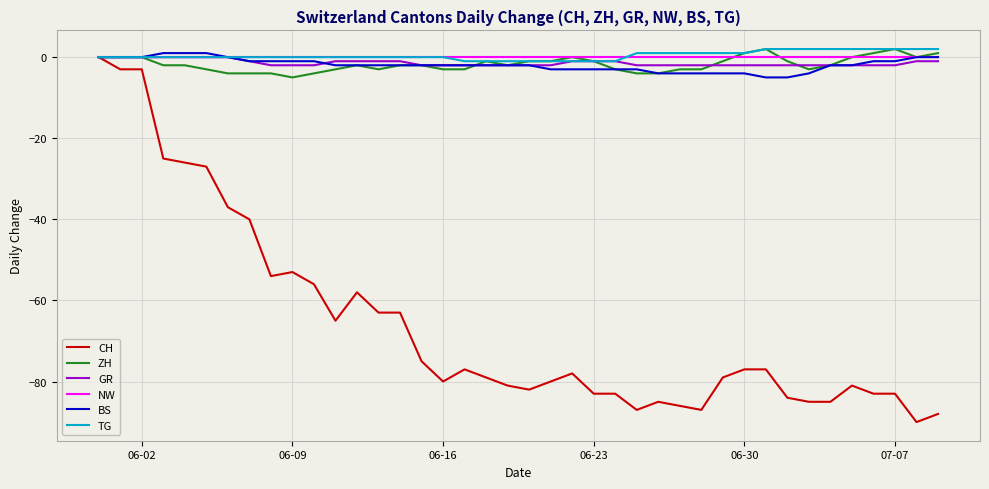

Which series has the widest spread of values?

CH